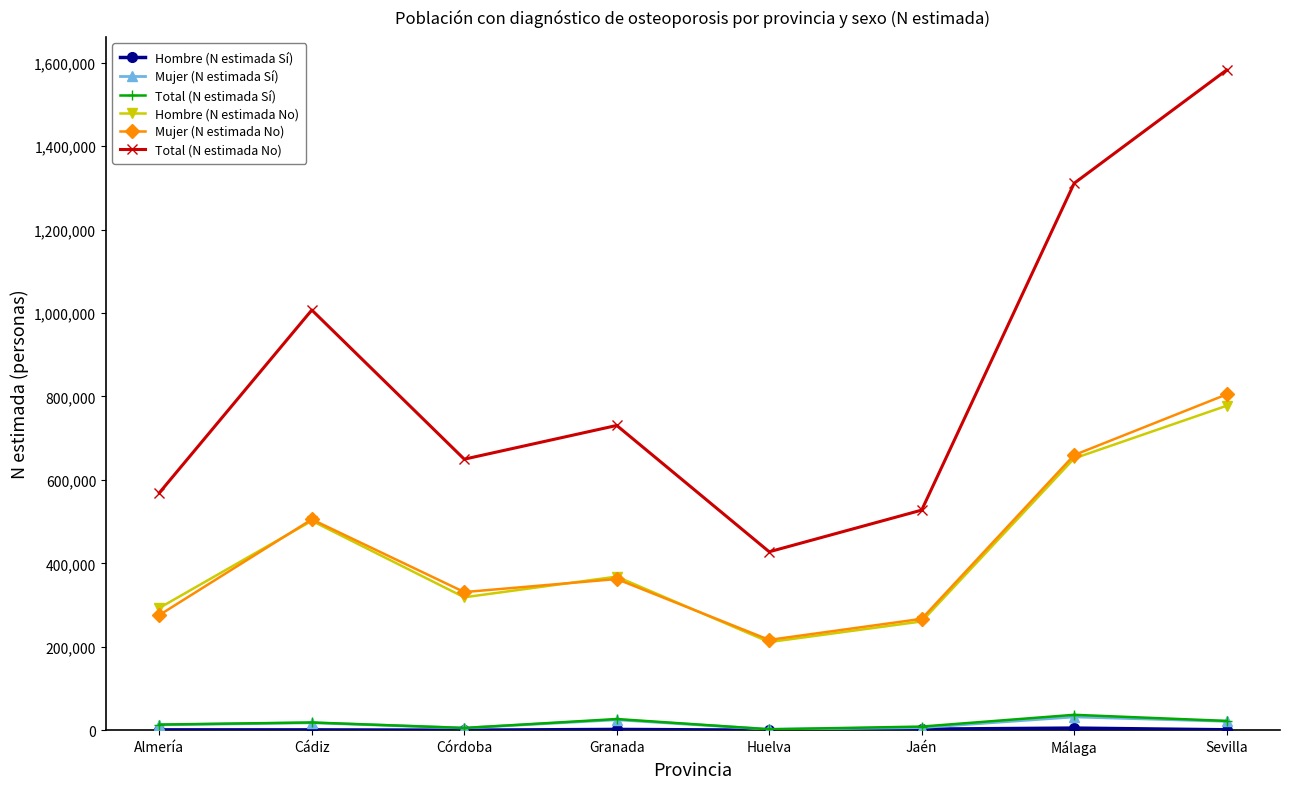

Is this an area chart (filled region under the line)?

No